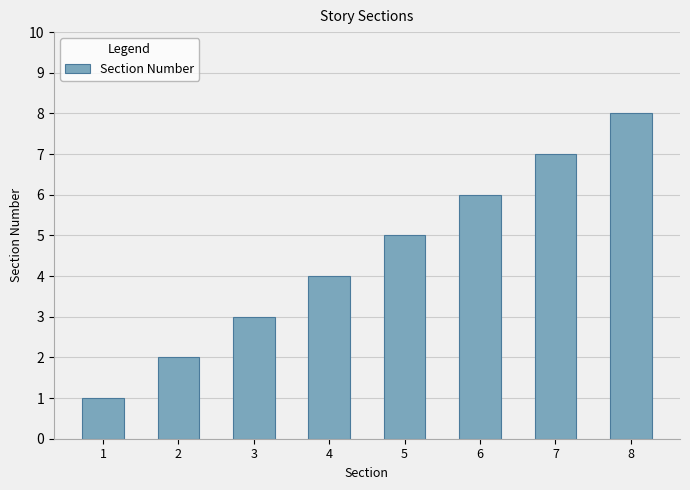

What is the greatest value displayed?

8